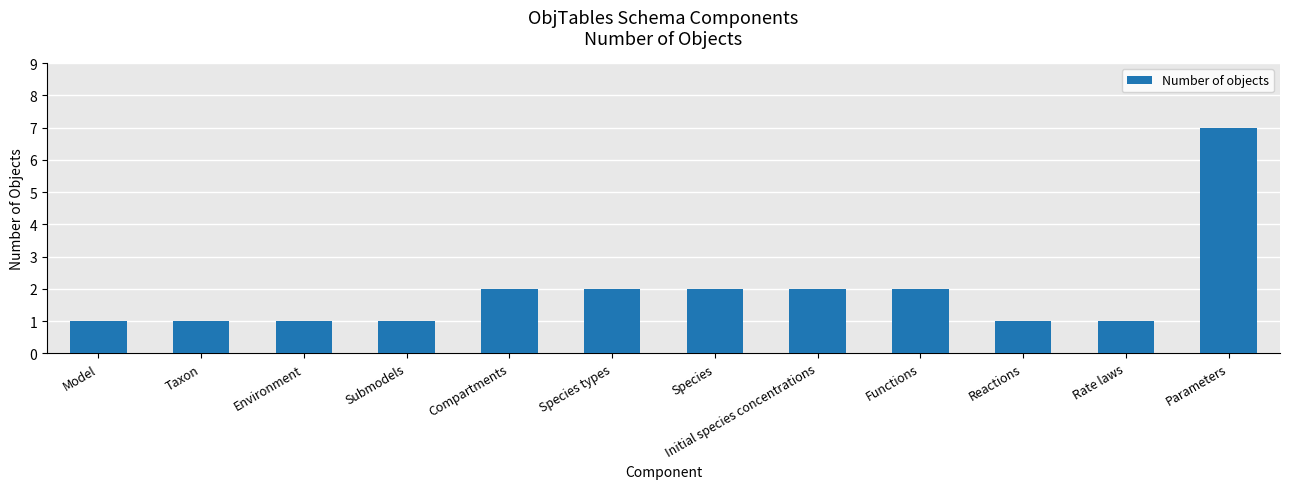

How many bars are there in total?

12